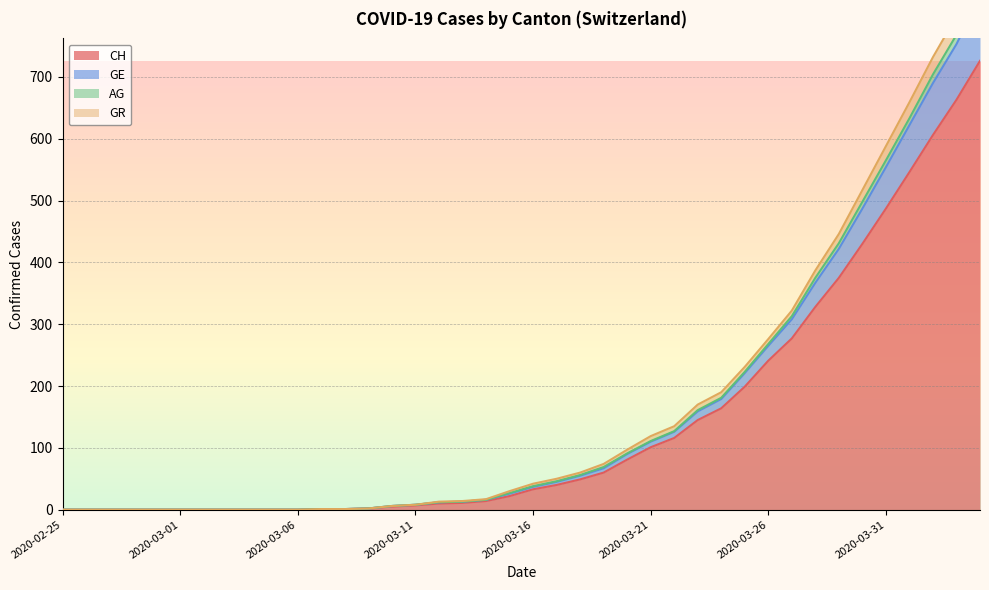

What is the spread (max minus min) of values at 2020-03-13?

3